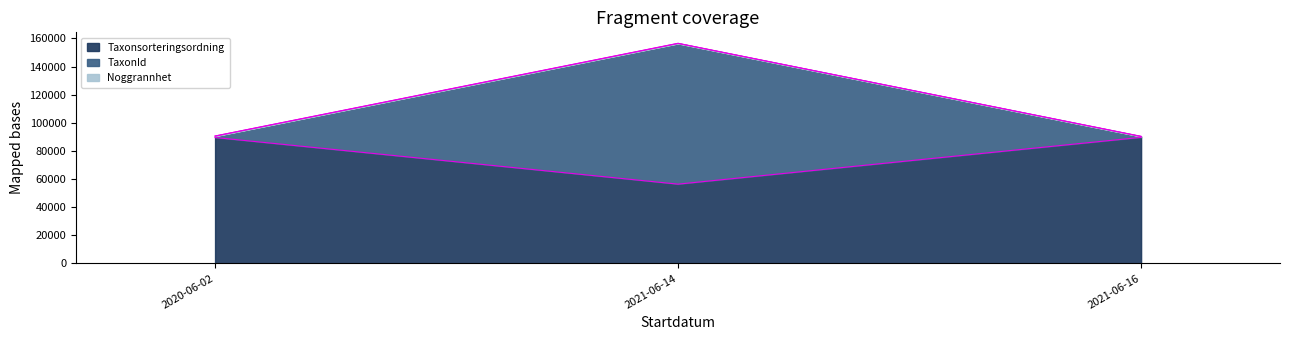

What value does the TaxonId series have at 2020-06-02, to the nearest 10?

660